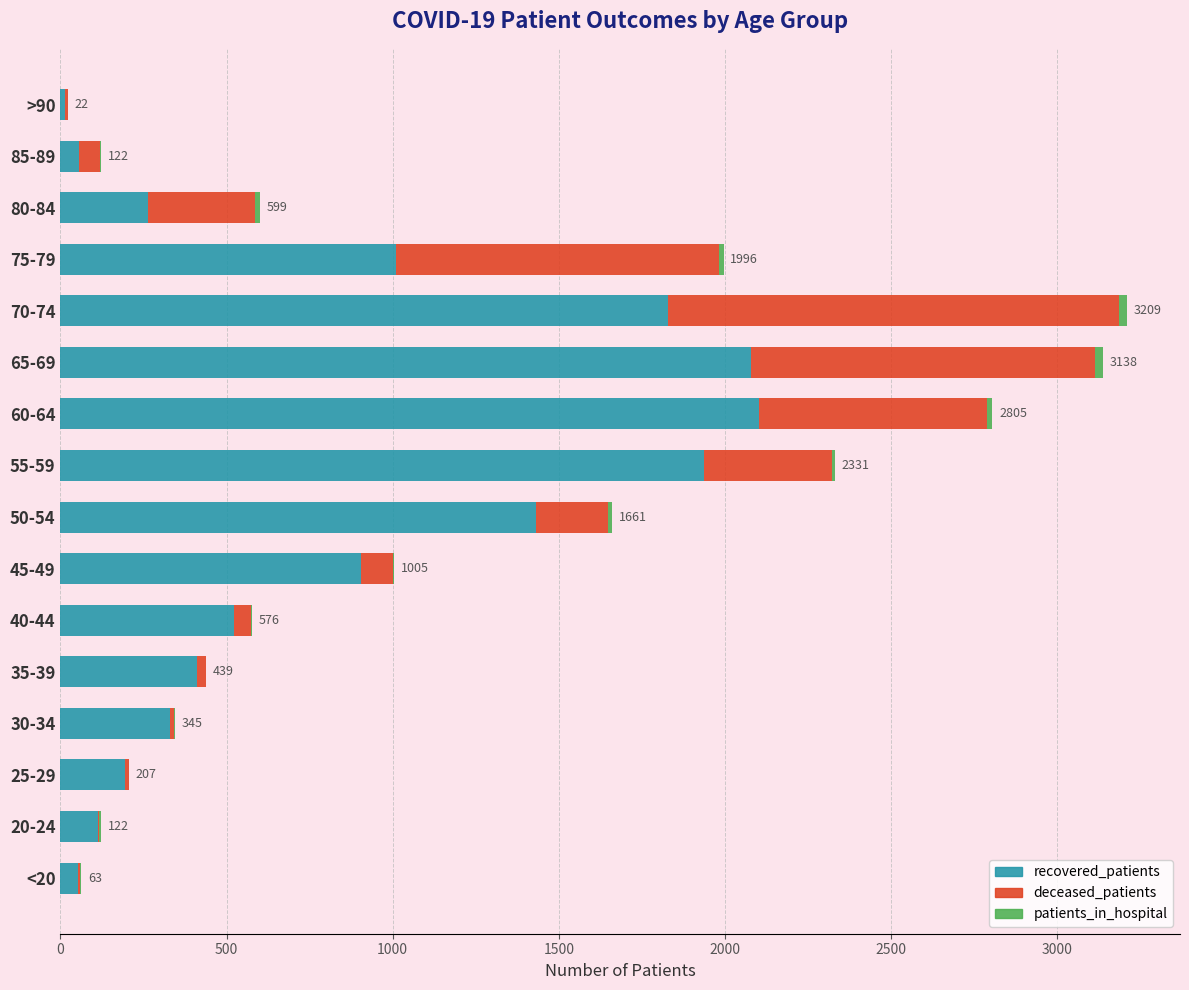

The value of recovered_patients at 80-84 is 263. True or false?

True